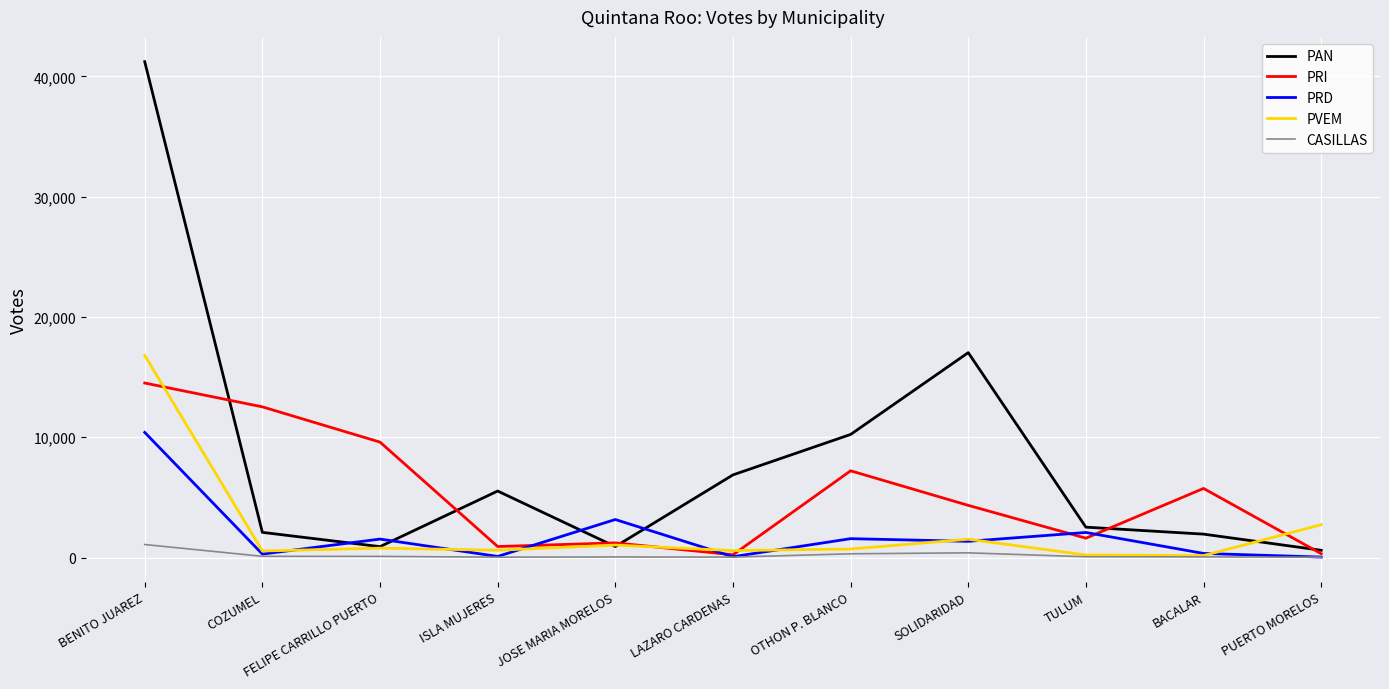

List the series in order of their peak value, lowest first.

CASILLAS, PRD, PRI, PVEM, PAN